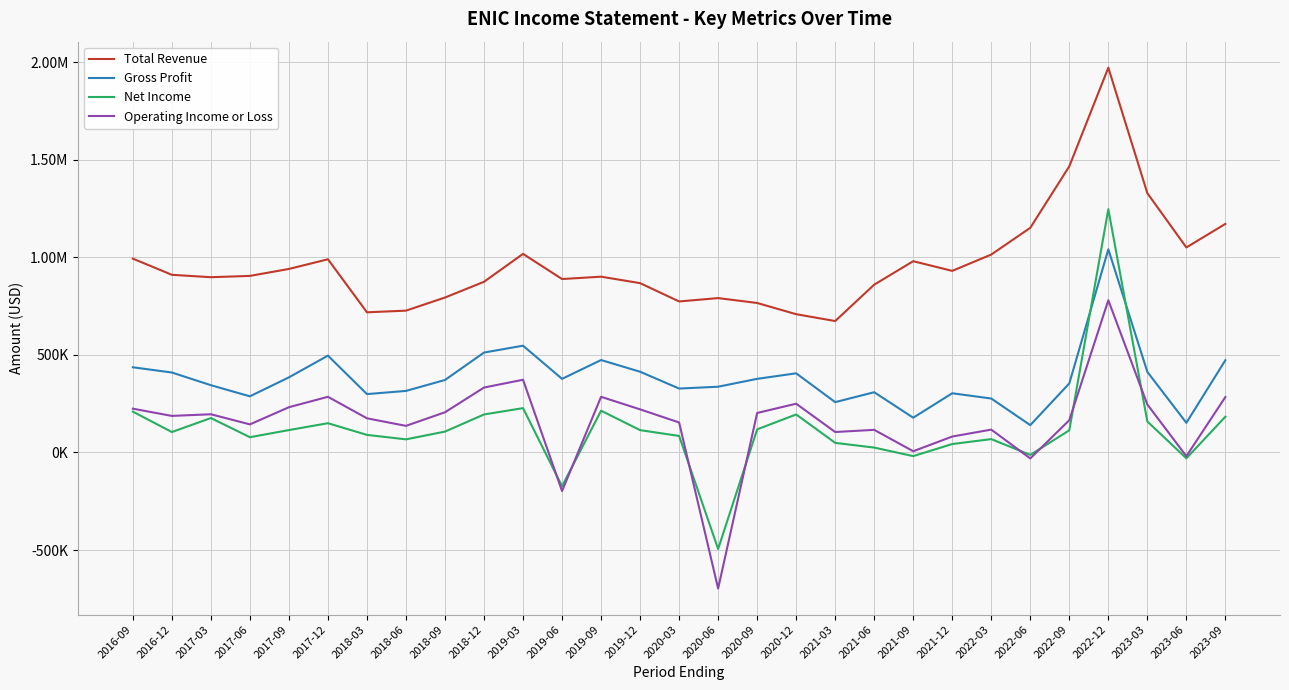

How many interior local valleys does the Operating Income or Loss series have?

9